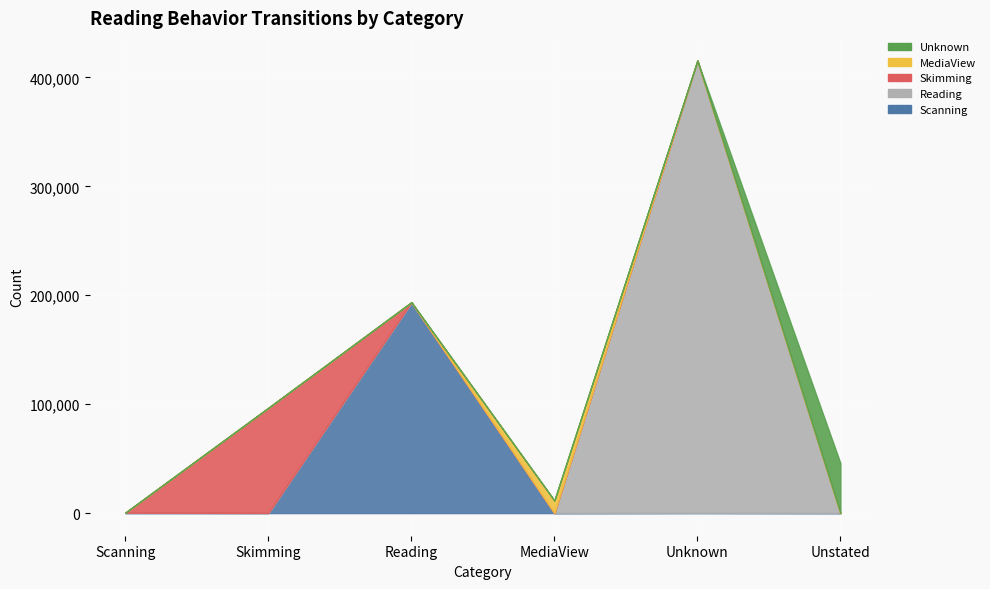

What is the label of the 3rd point from the left?

Reading